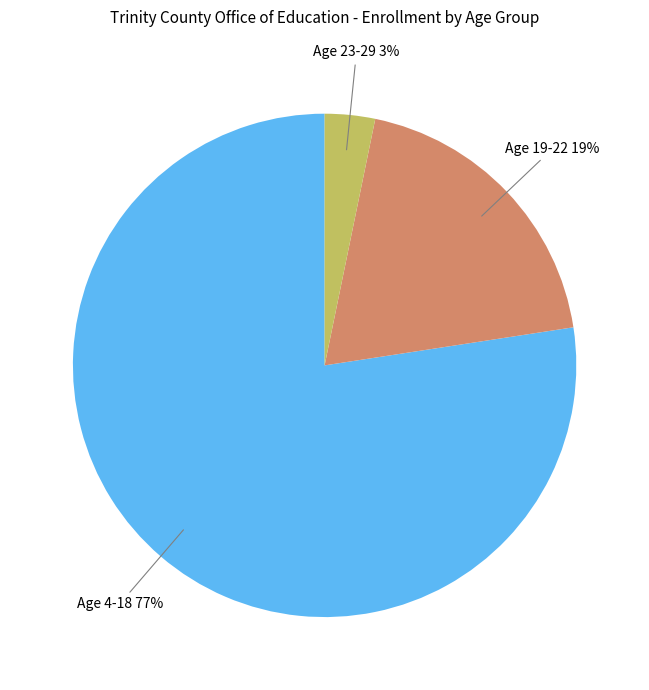

Does any single category account for the majority?

Yes